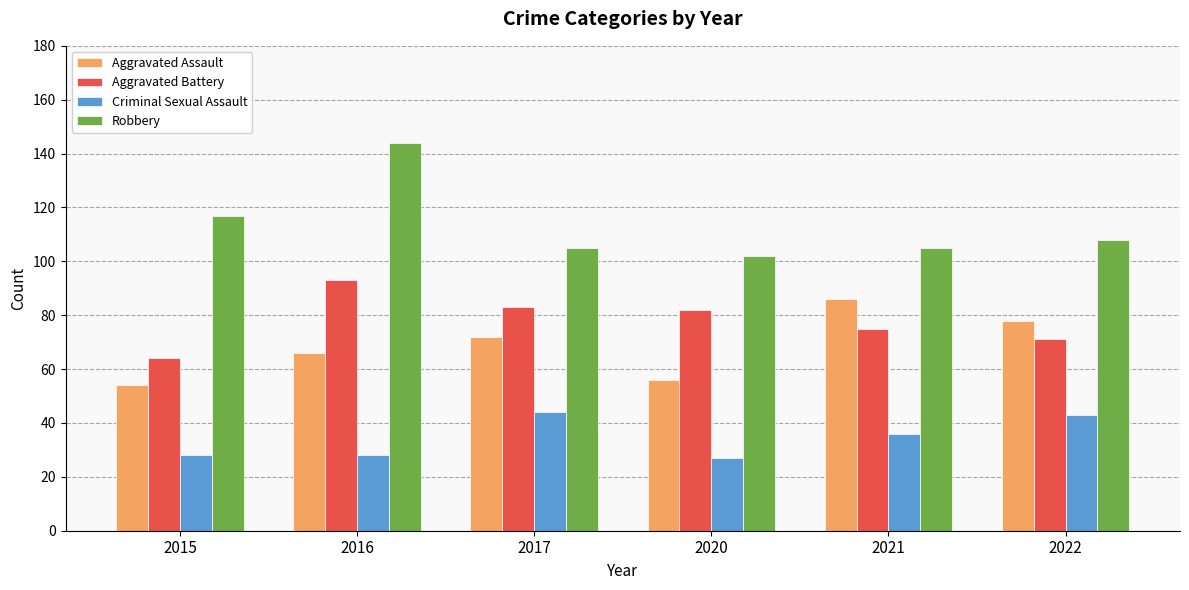

What is the average value of the Aggravated Battery series?

78